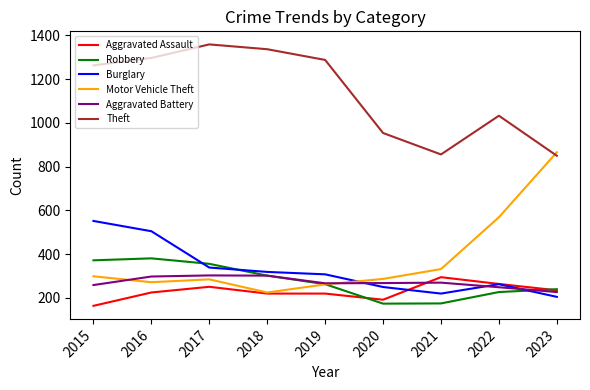

True or false: Aggravated Battery and Theft intersect in this chart.

False